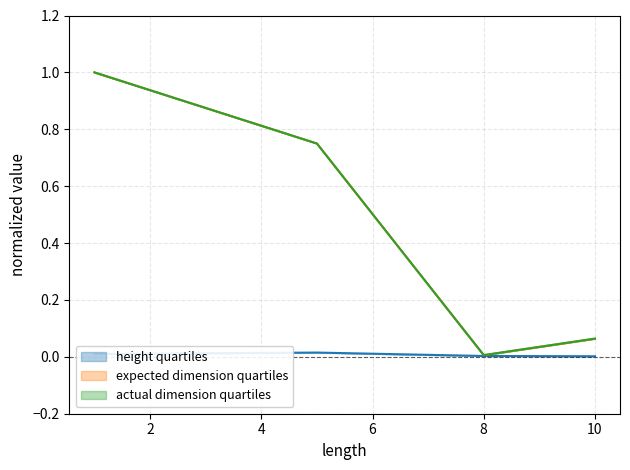

Is it true that actual dimension quartiles equals 0.0 at 8?

False